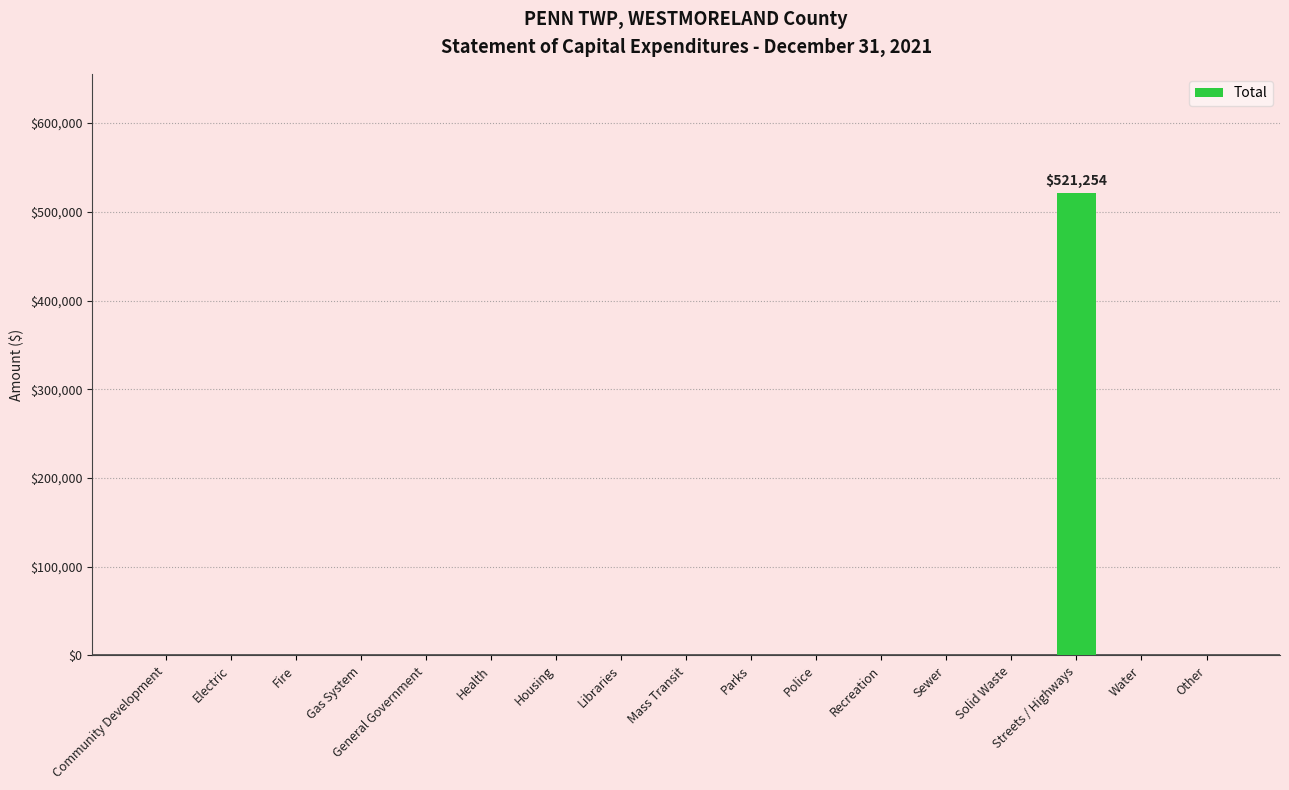

What is the average value?

30662